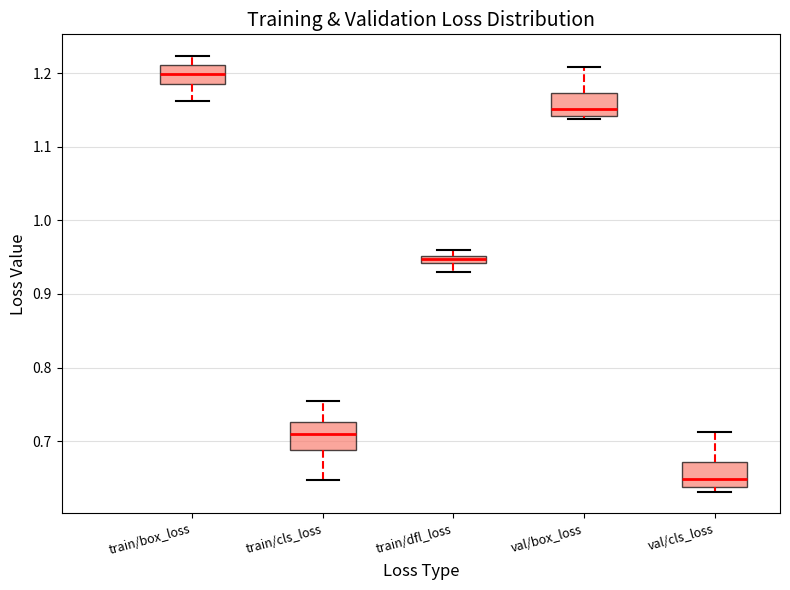

Where does the upper whisker of the box for val/cls_loss end on the y-axis? The values are not printed on the chart, so give them approximately, as read against the axis.

0.71